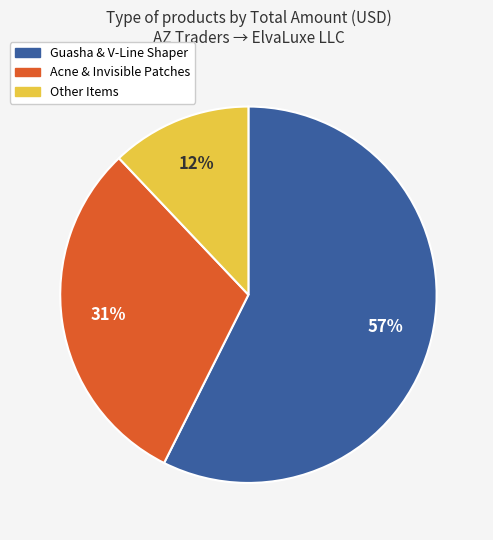

To the nearest percent, what is the difference between the largest and smallest slice percentages?

45%